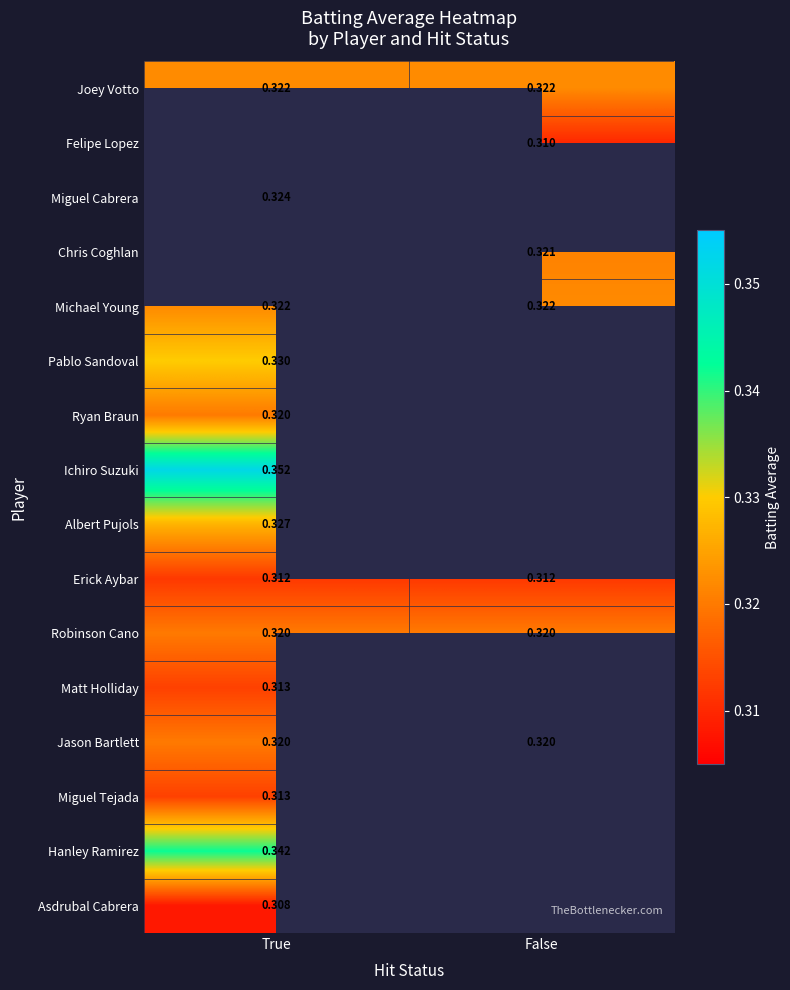

Is the value of Jason Bartlett at False greater than the value of Albert Pujols at True?

No